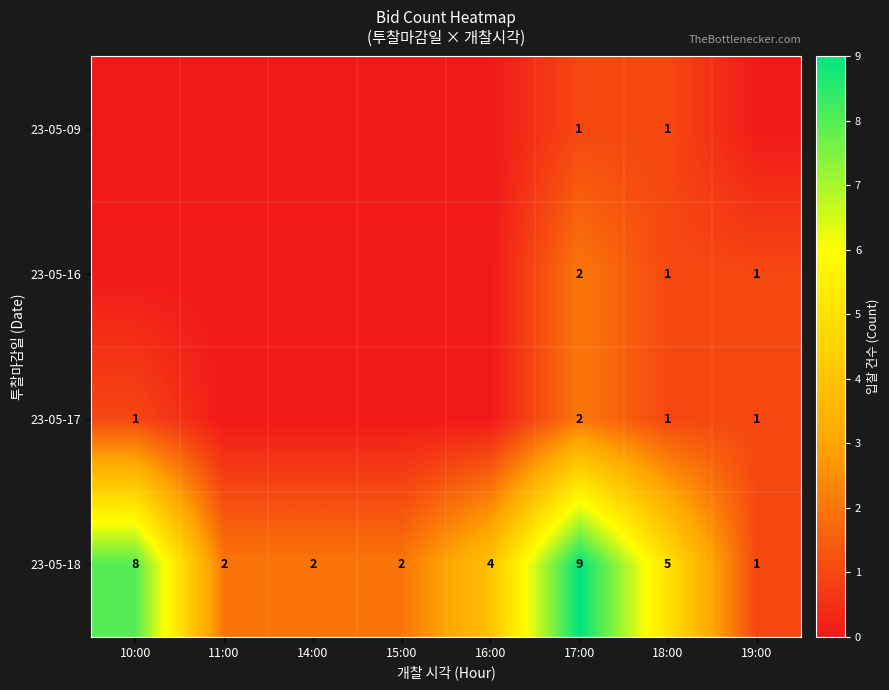

What is the sum of the 23-05-18 values at 11:00 and 17:00?

11